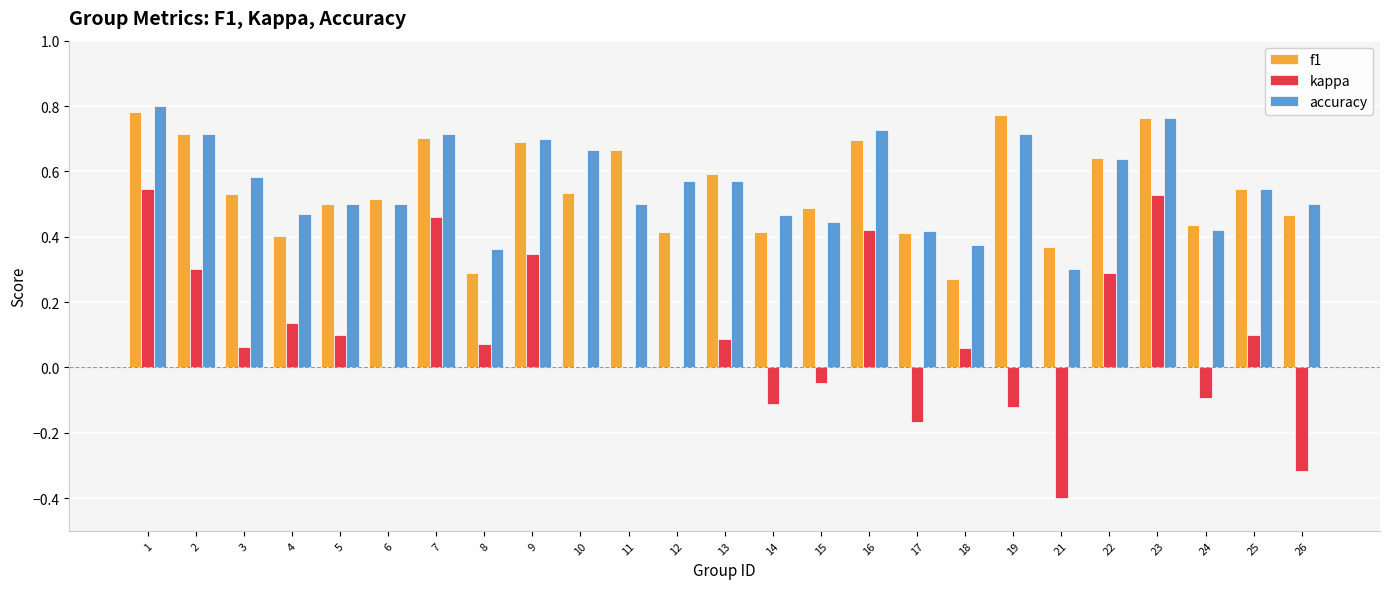

True or false: accuracy has a value of 0.6 at 3.

True